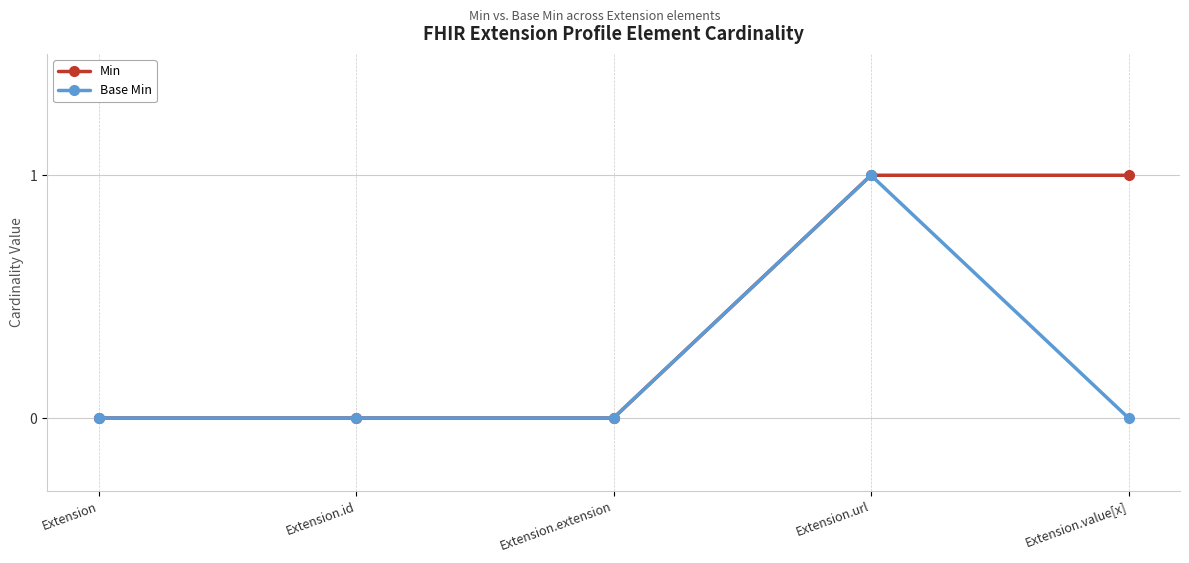

Count the number of categories in the chart.

5